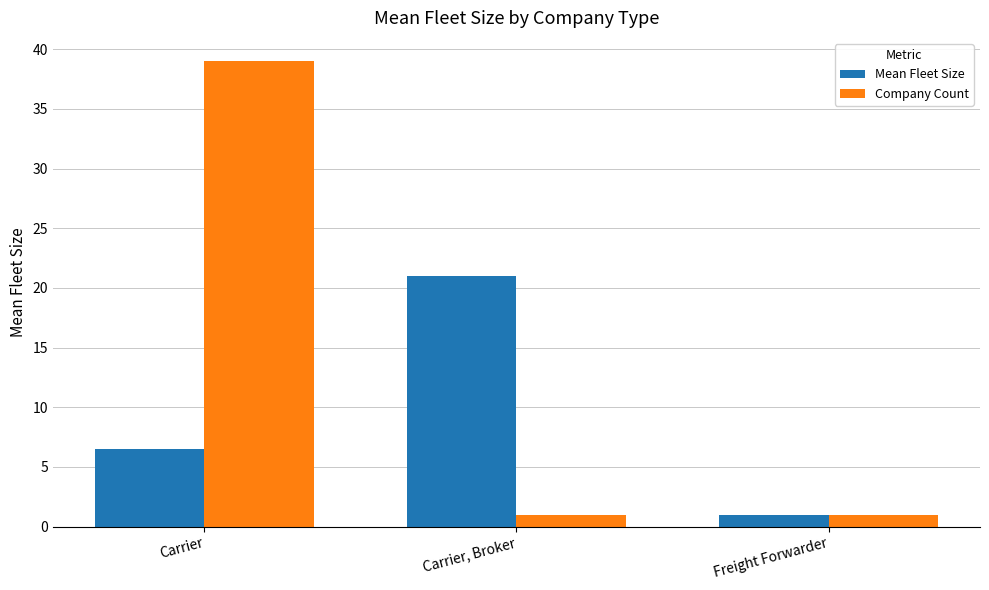

Read the Mean Fleet Size value at Carrier.

6.5